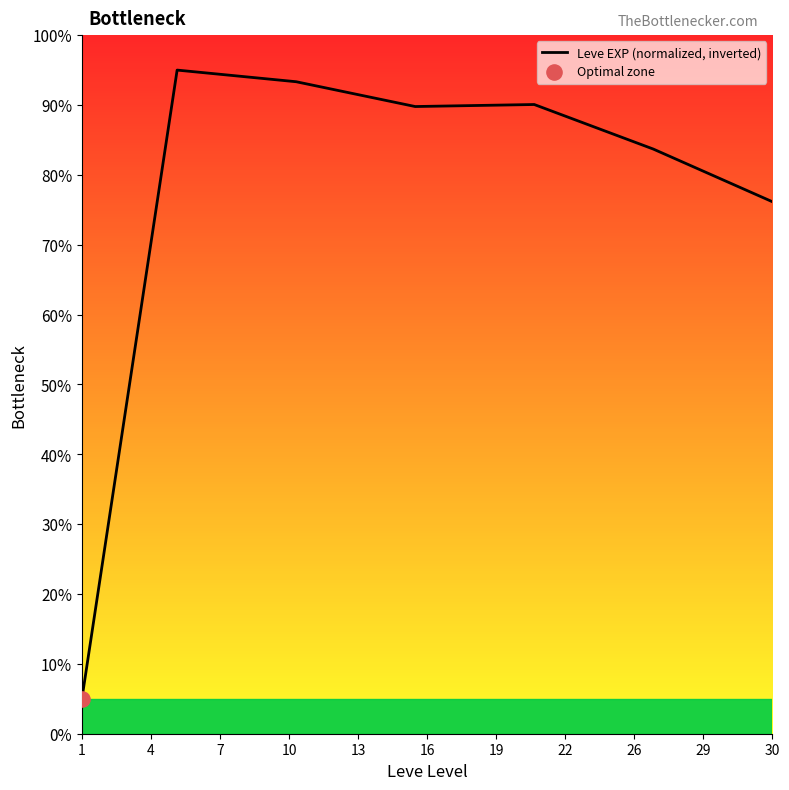

What is the difference between the maximum and minimum values?

90.0